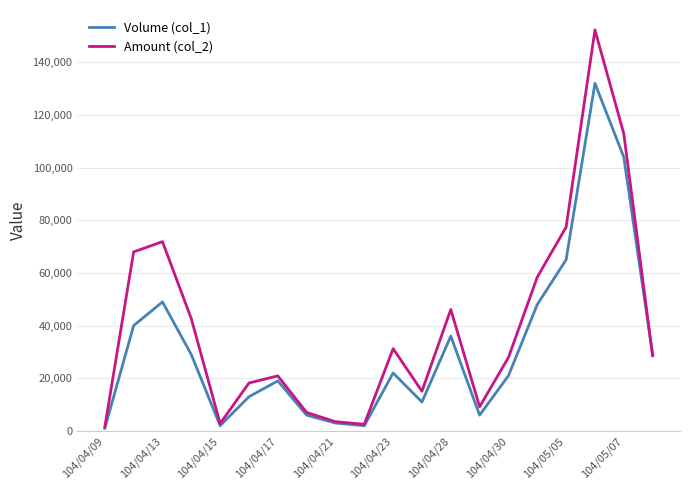

List the series in order of their peak value, highest first.

Amount (col_2), Volume (col_1)